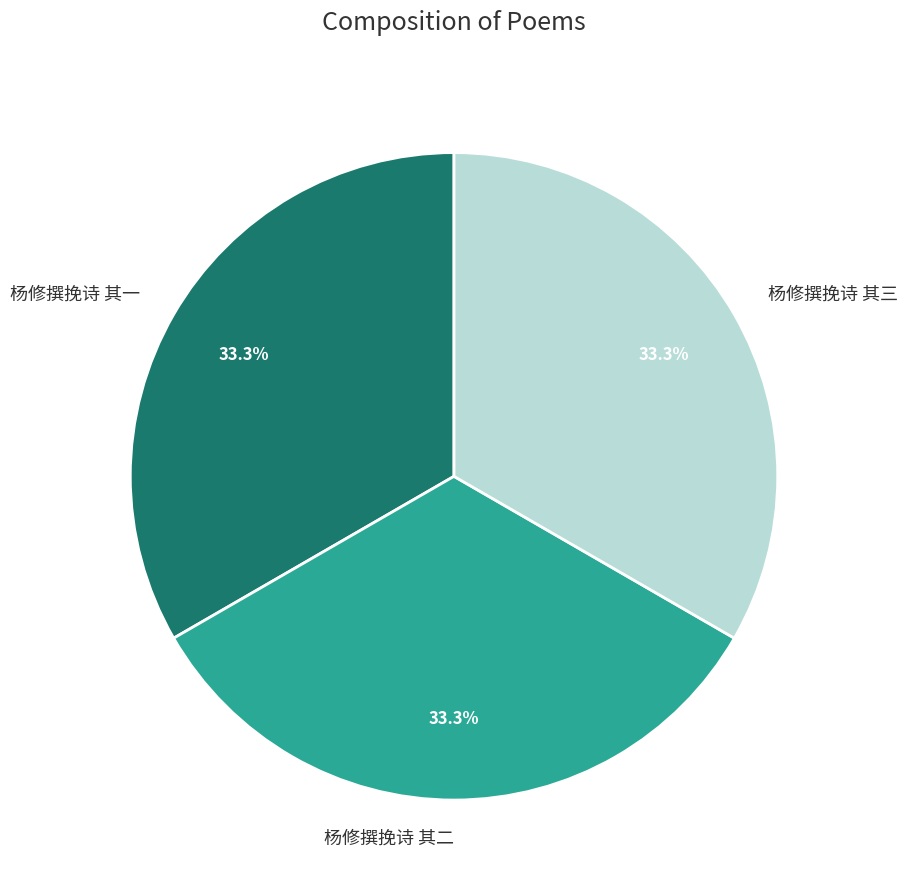

Is 杨修撰挽诗 其三 the majority of the pie?

No